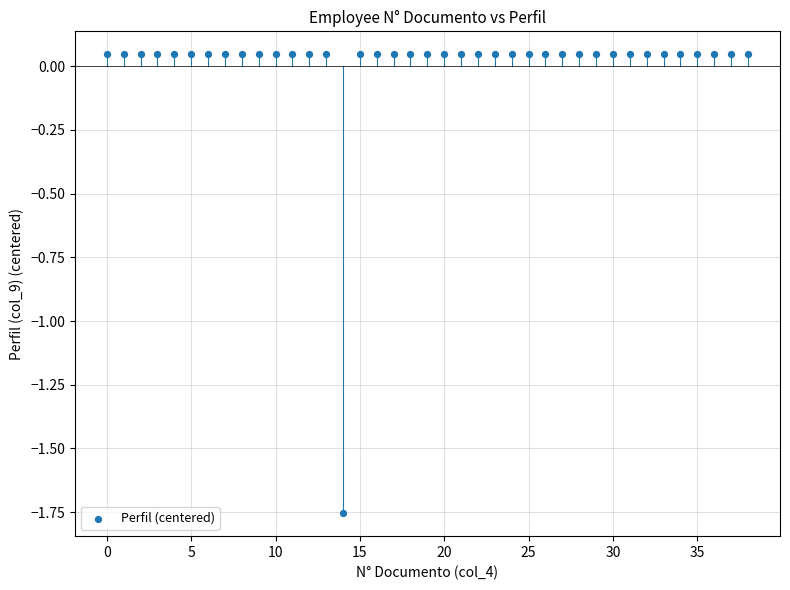

What is the range of Y values (max minus min)?

1.8